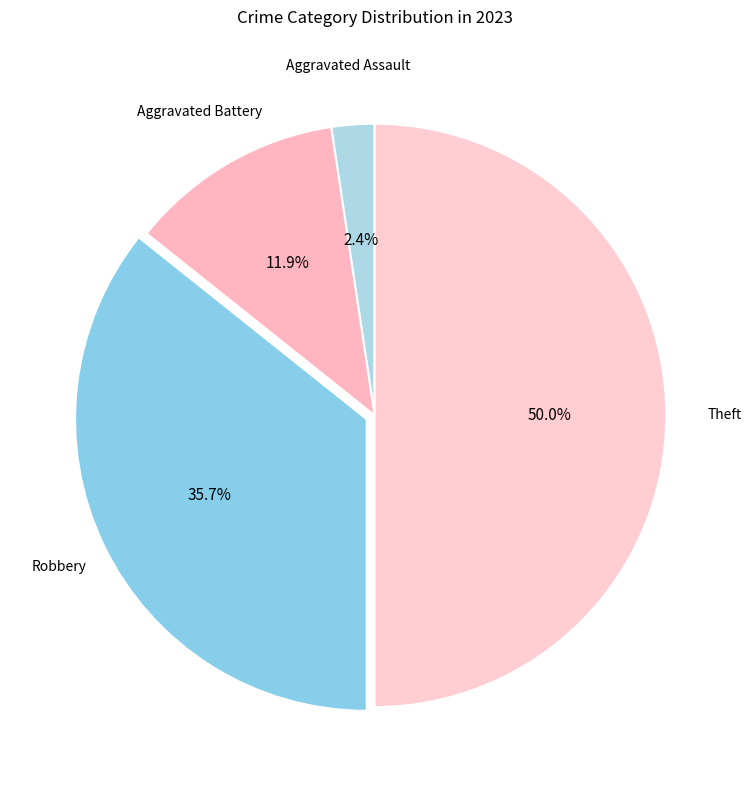

To the nearest percent, what is the average slice percentage?

25%